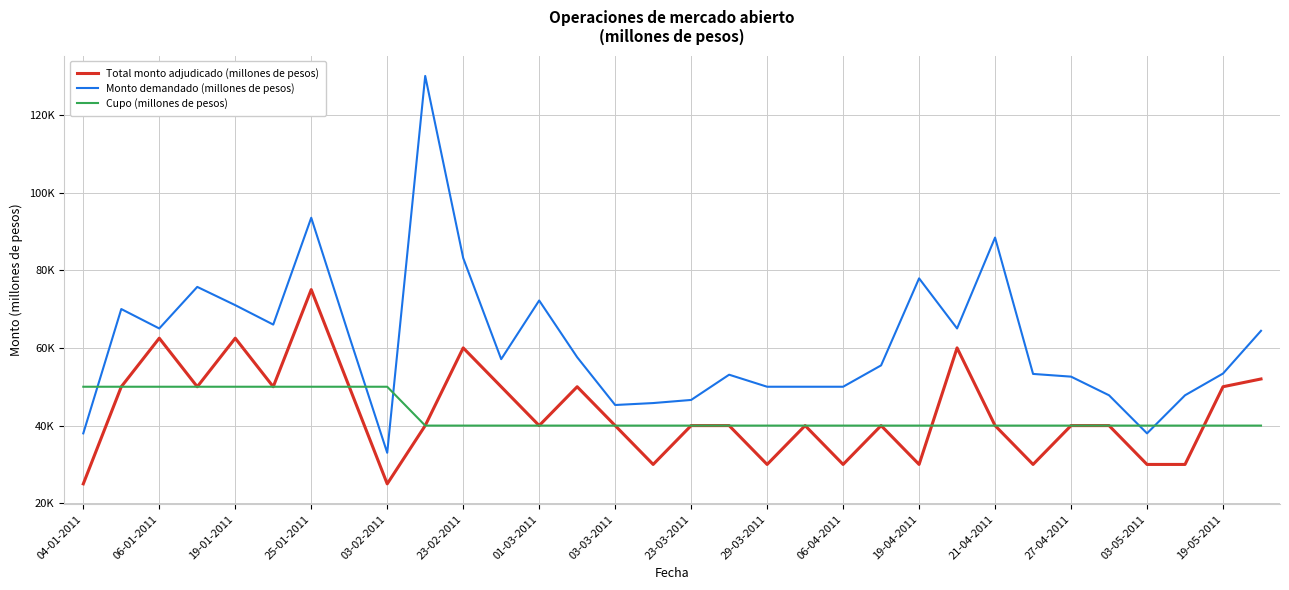

At how many categories does at least one series exceed 31733?

32